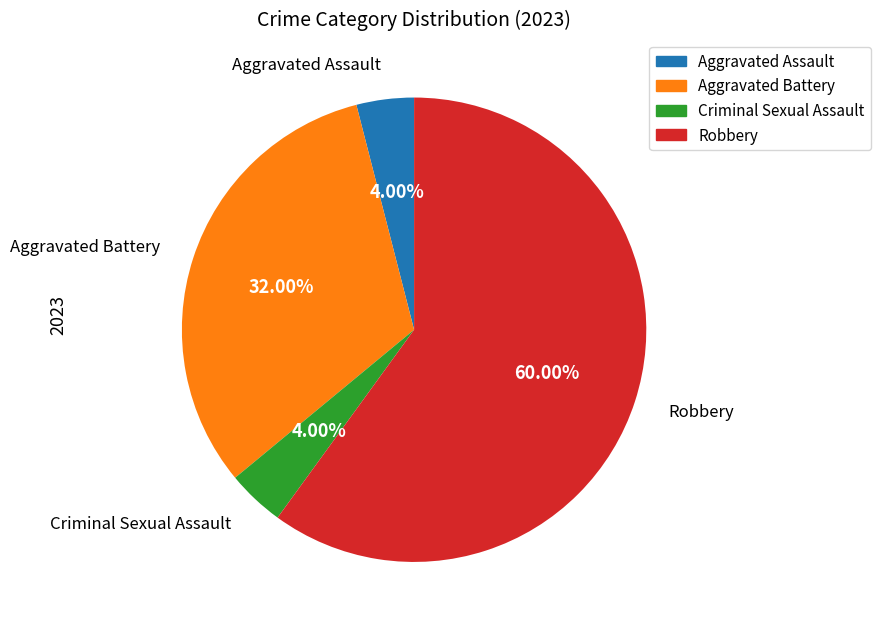

What is the largest slice in the pie chart?

Robbery